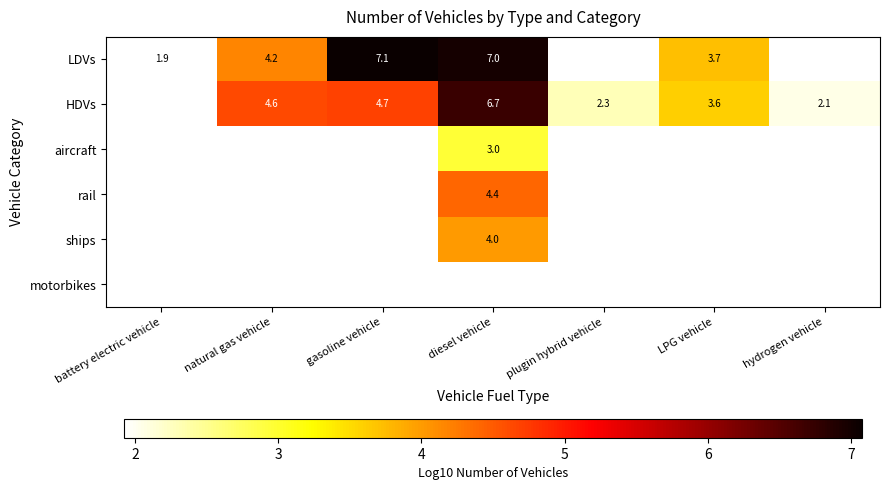

Count the number of data series in this chart.

6